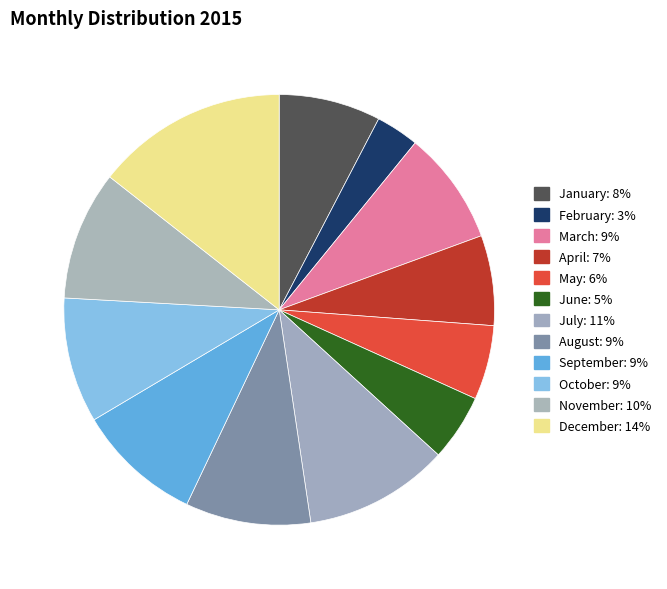

Is it true that May is 1% of the pie?

False